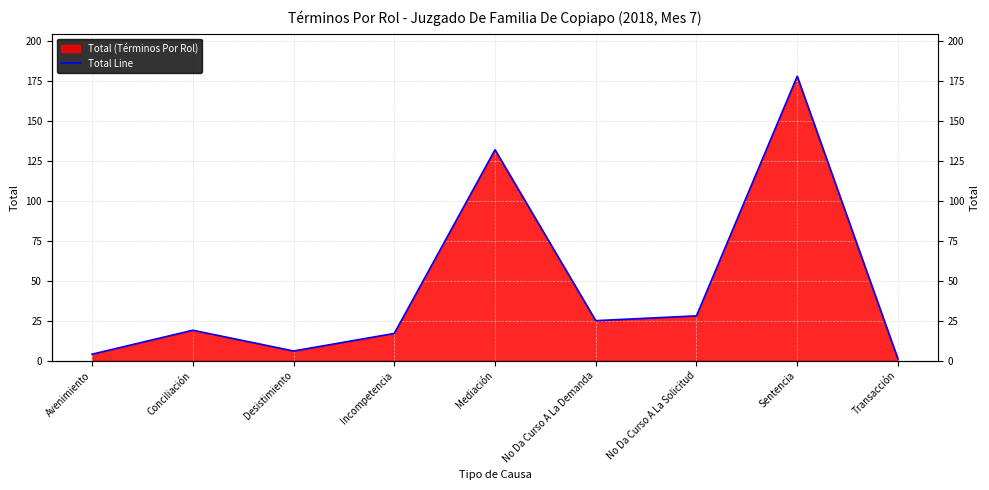

Which has a higher value, Mediación or Avenimiento?

Mediación